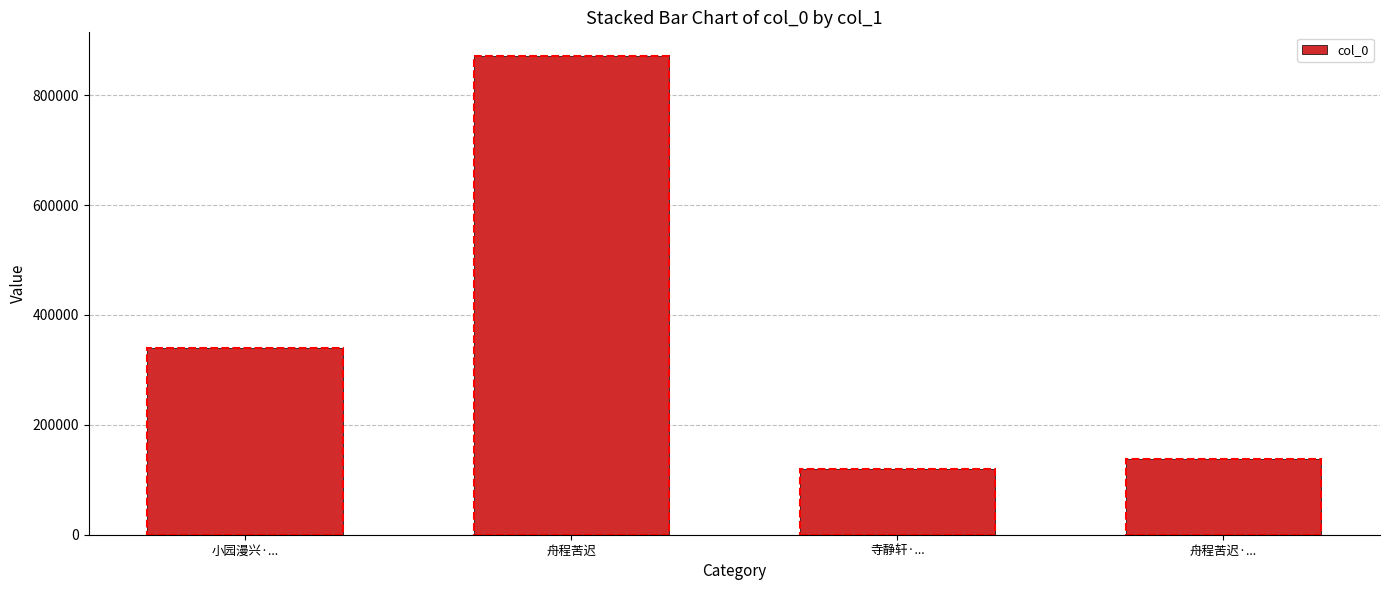

List the labels in order of value, smallest first.

寺静轩·..., 舟程苦迟·..., 小园漫兴·..., 舟程苦迟